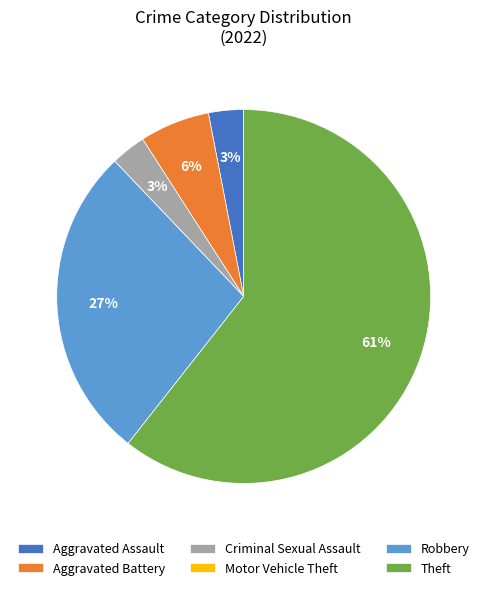

What is the majority slice?

Theft